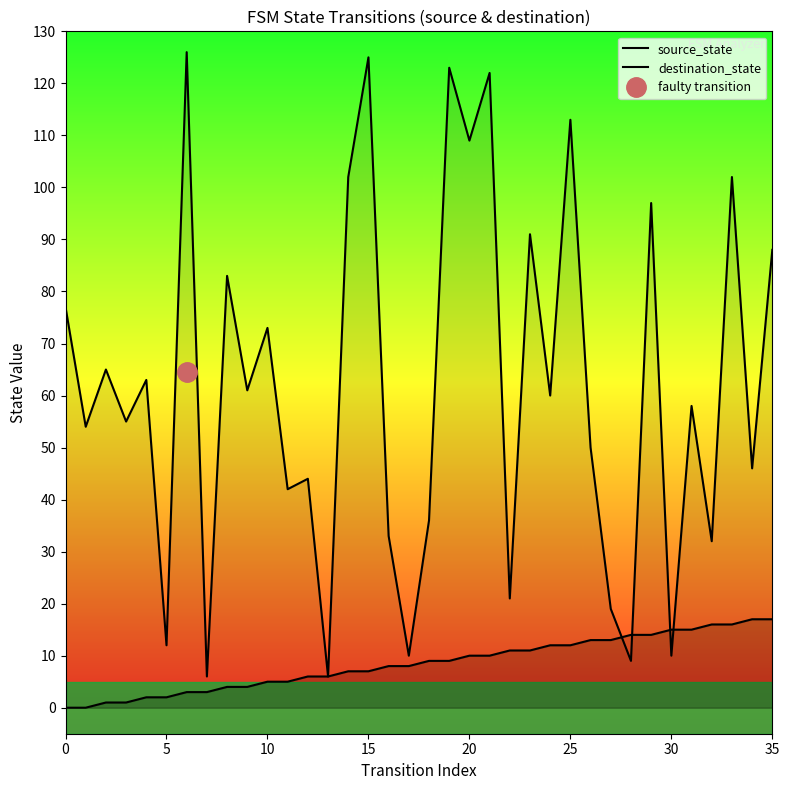

How many lines are shown in the chart?

2